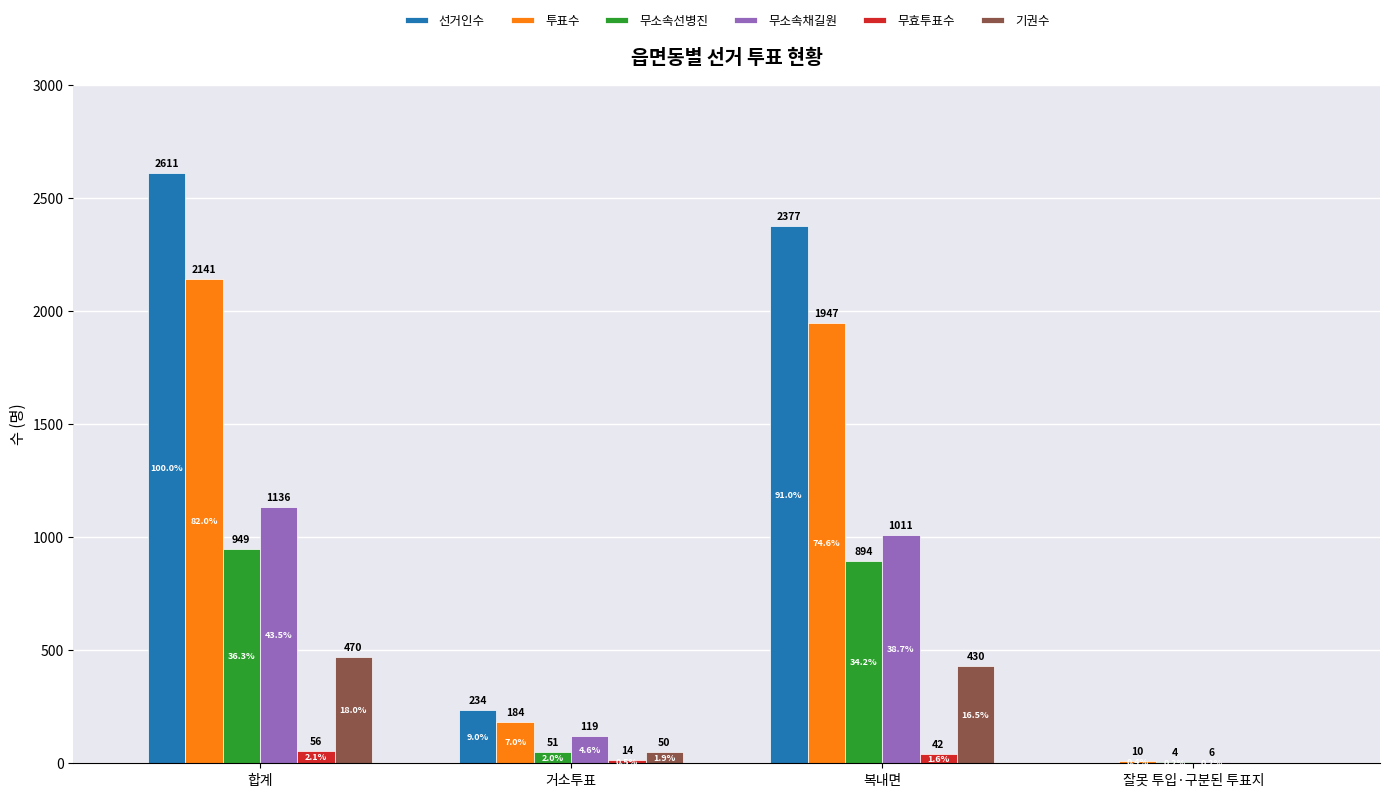

Is the value of 무소속채길원 at 거소투표 greater than the value of 기권수 at 잘못 투입·구분된 투표지?

Yes